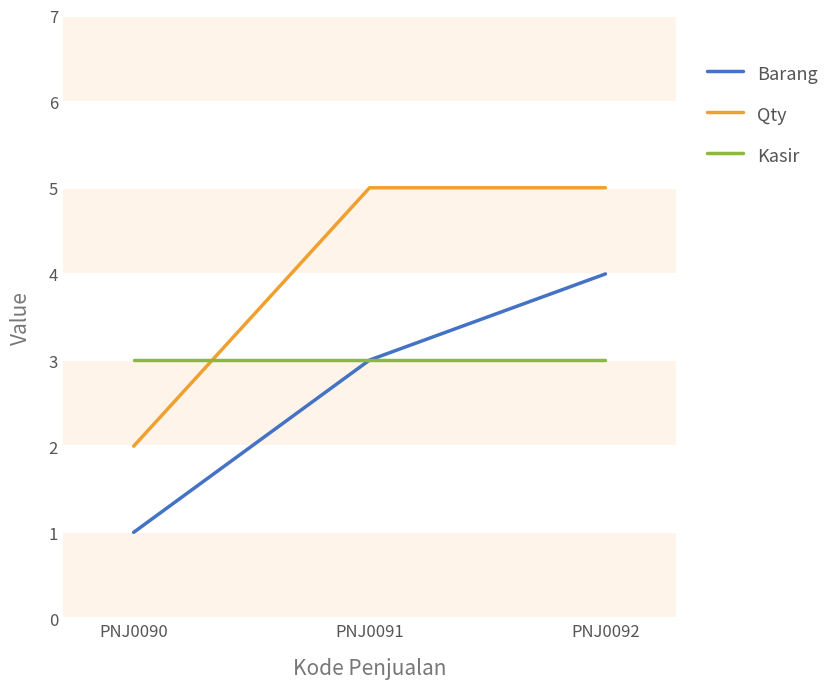

What is the total value across all series at PNJ0091?

11